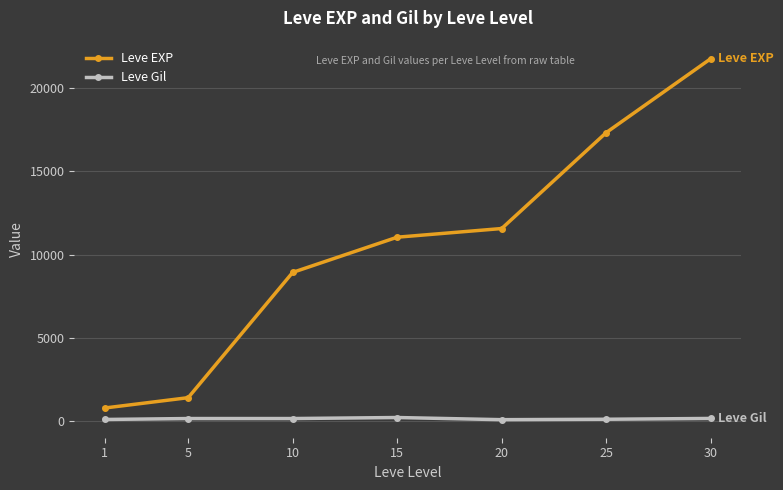

Is this an area chart (filled region under the line)?

No